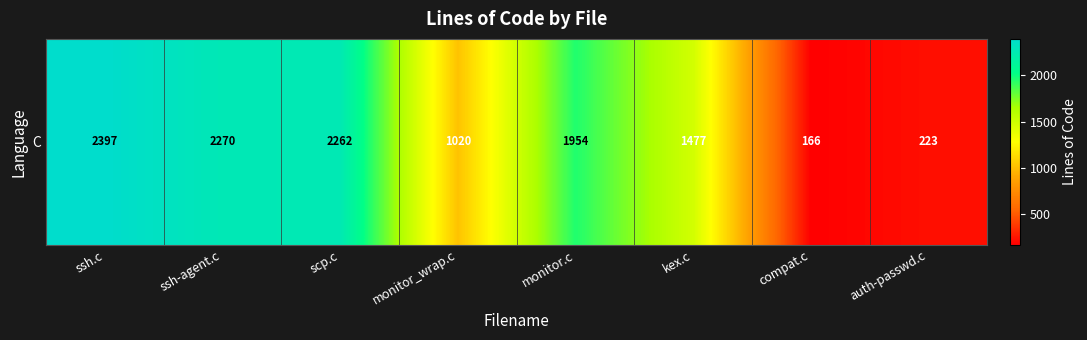

What value does the data have at monitor.c, to the nearest 50?

1950